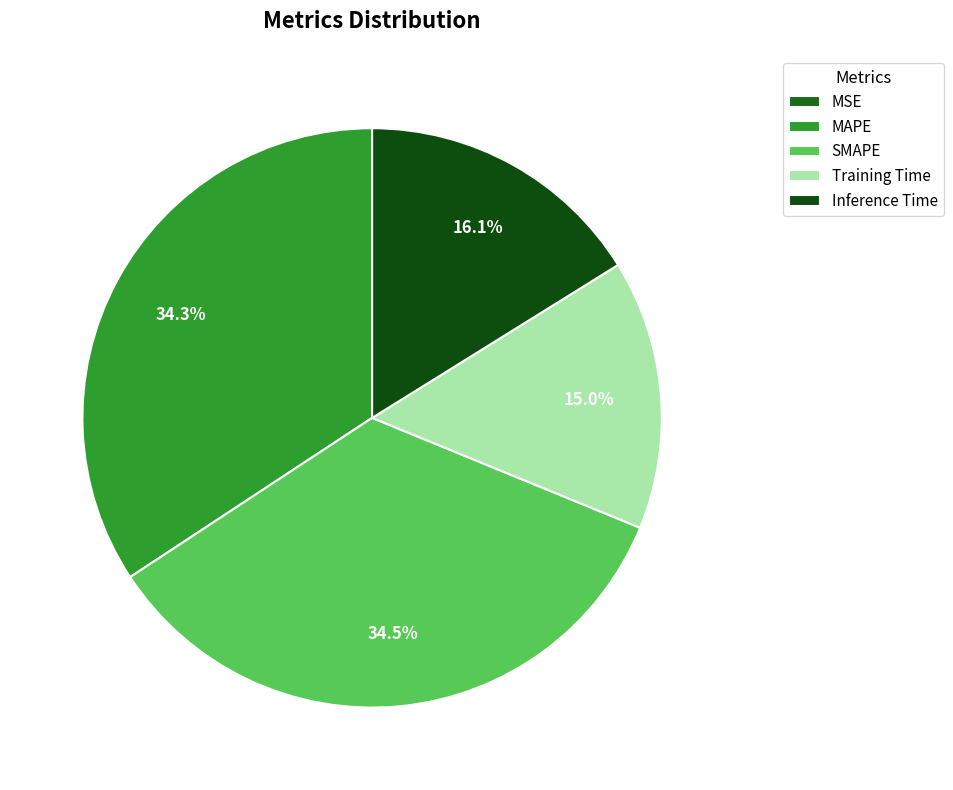

Is there any slice that represents more than half of the pie?

No